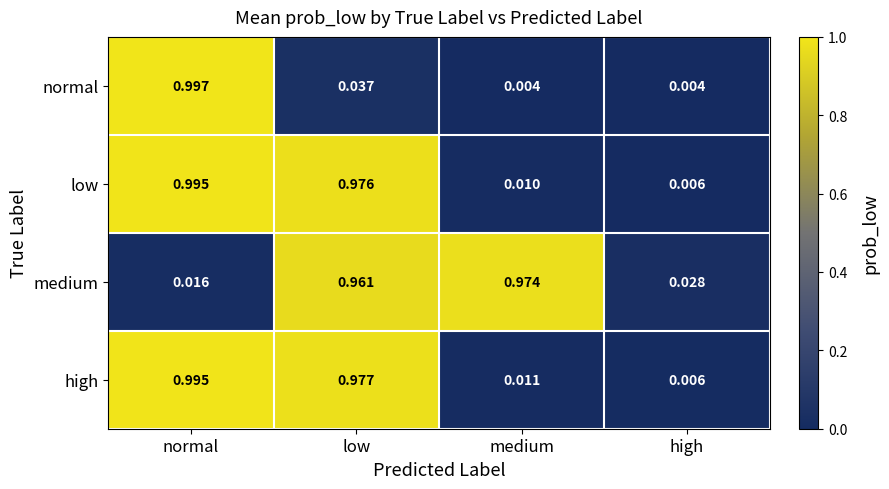

Which series has the widest spread of values?

normal